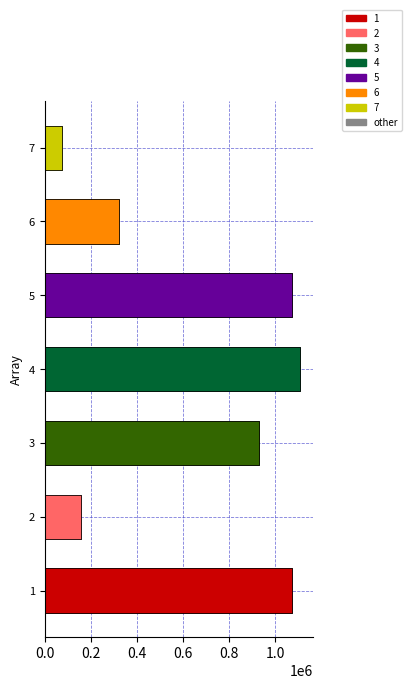

What is the maximum value shown in the chart?

1106661